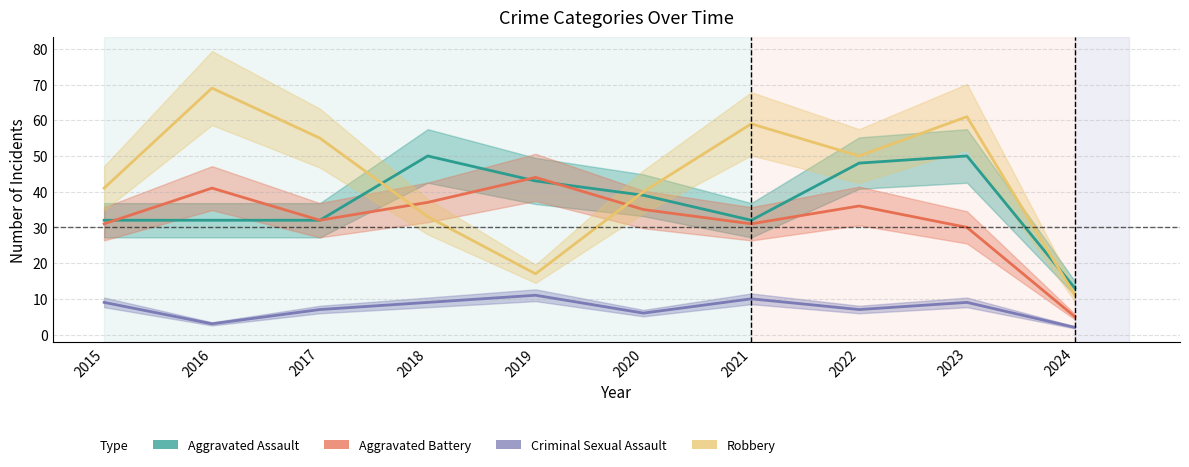

How many data points in Robbery are less than 50?

5